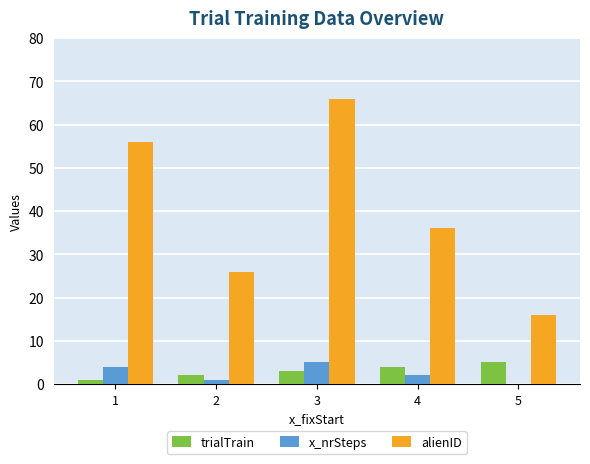

How many data points does each series have?

5